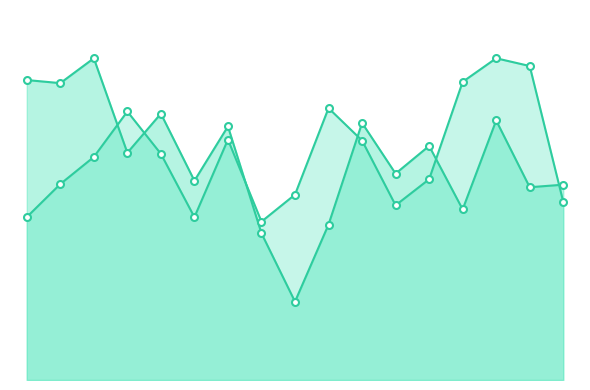

Between which two adjacent categories do remaining load line and duration (scaled) line first intersect?

2 and 3